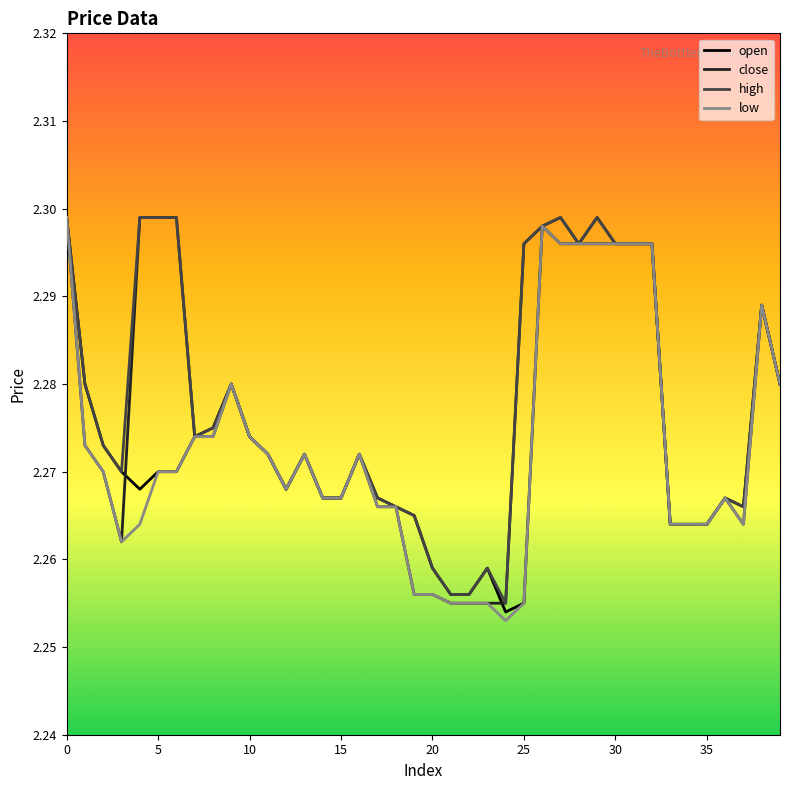

What are all the series names shown in the legend?

open, close, high, low